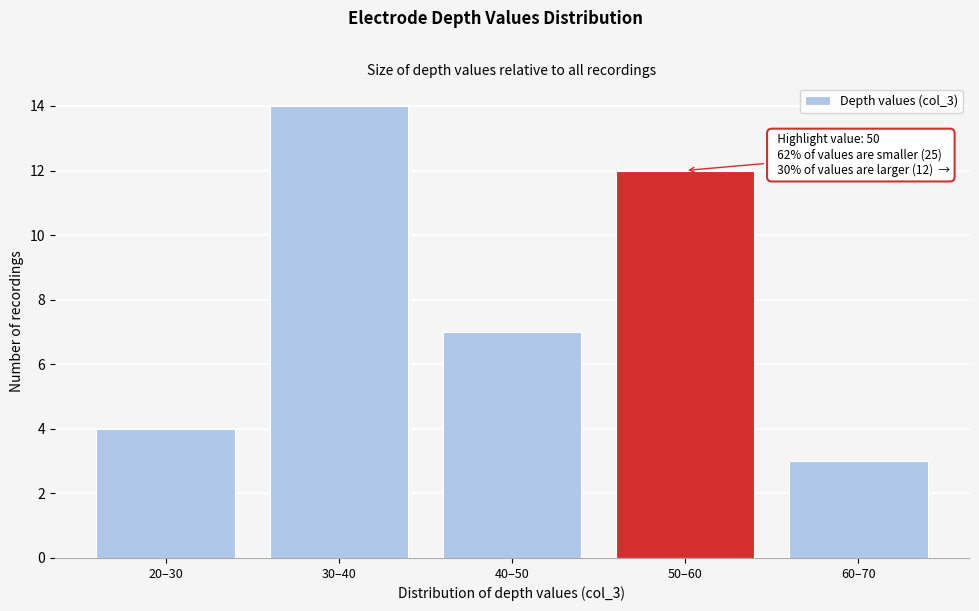

Reading left to right, what are all the values shown in this chart?

4	14	7	12	3